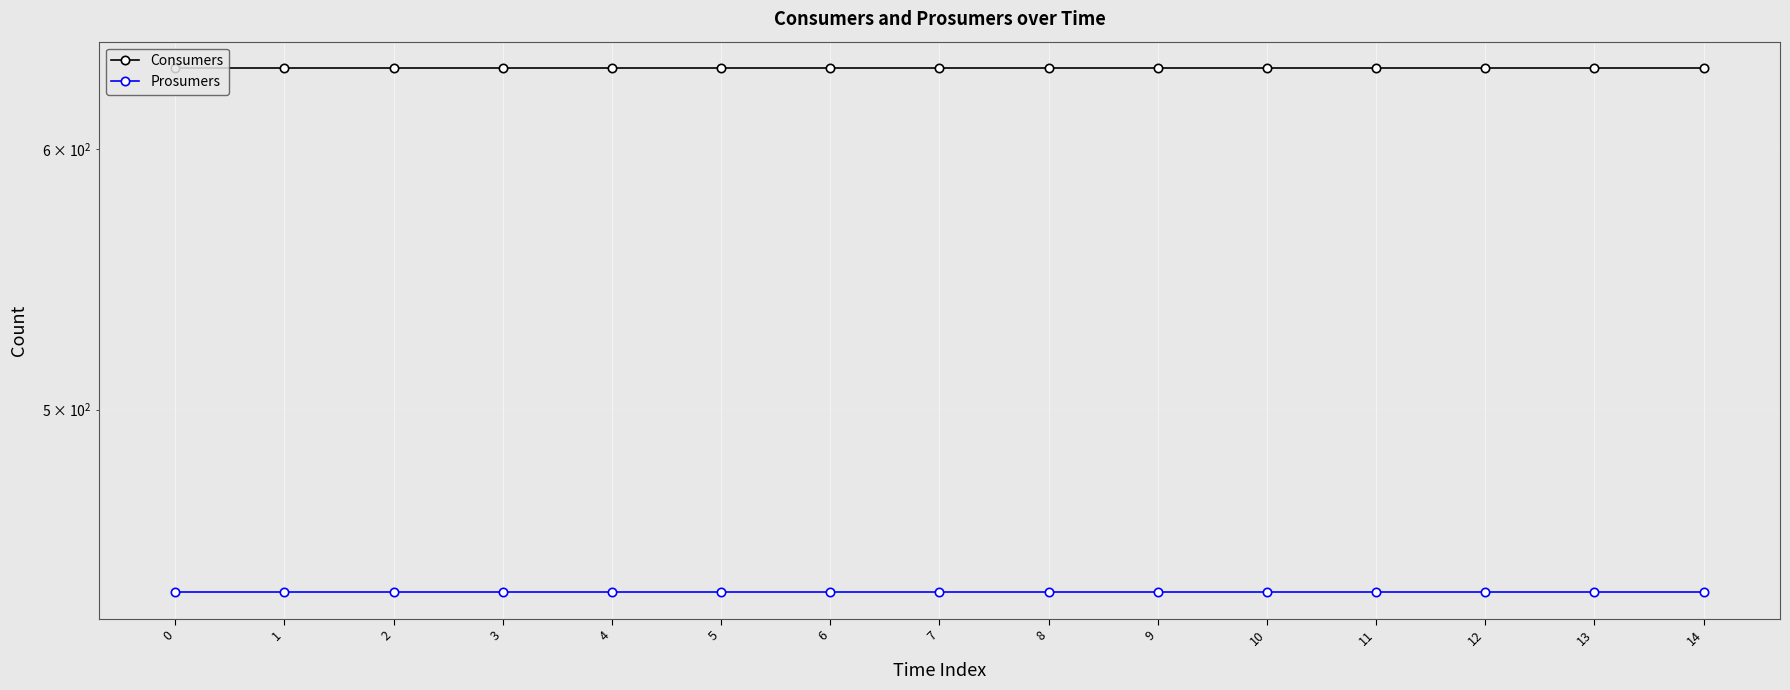

Is the value of Consumers at 2 greater than the value of Prosumers at 1?

Yes